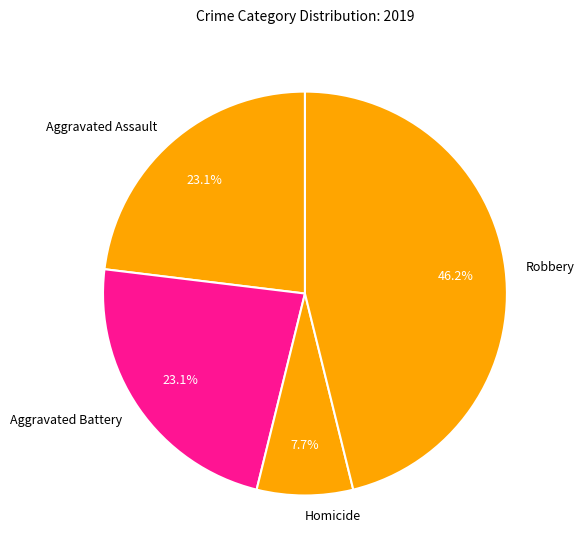

Which has a higher value, Aggravated Assault or Robbery?

Robbery